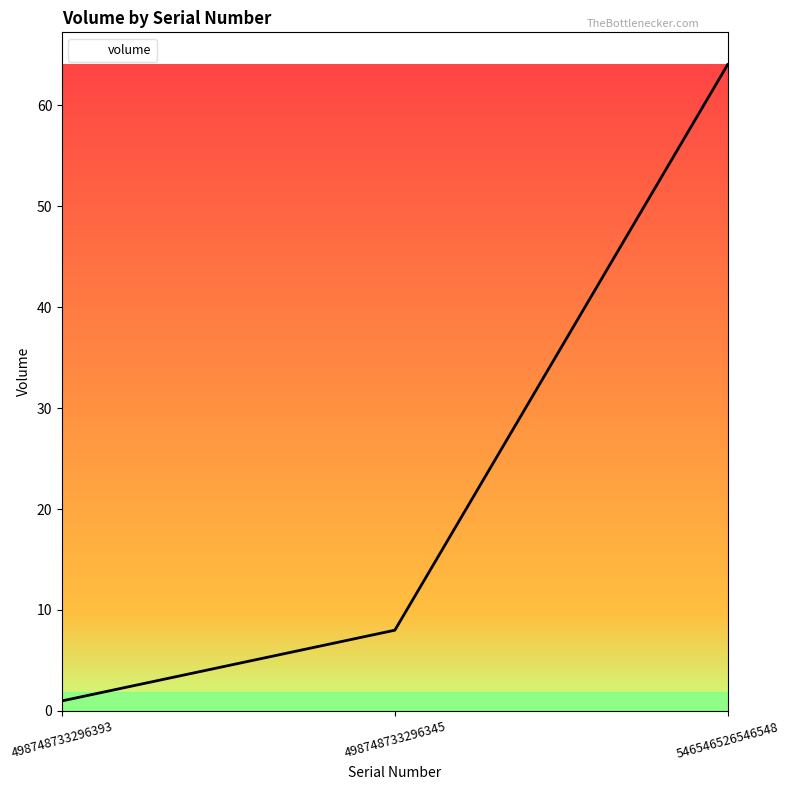

How many categories are shown in the chart?

3